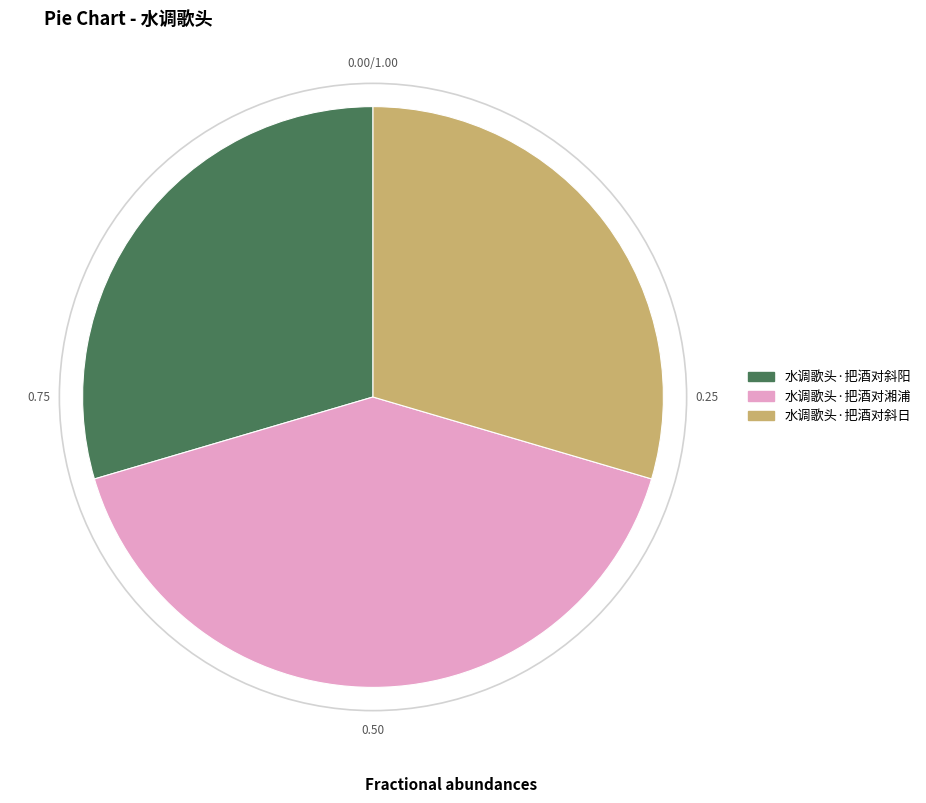

True or false: 水调歌头·把酒对斜日 accounts for 36% of the total.

False